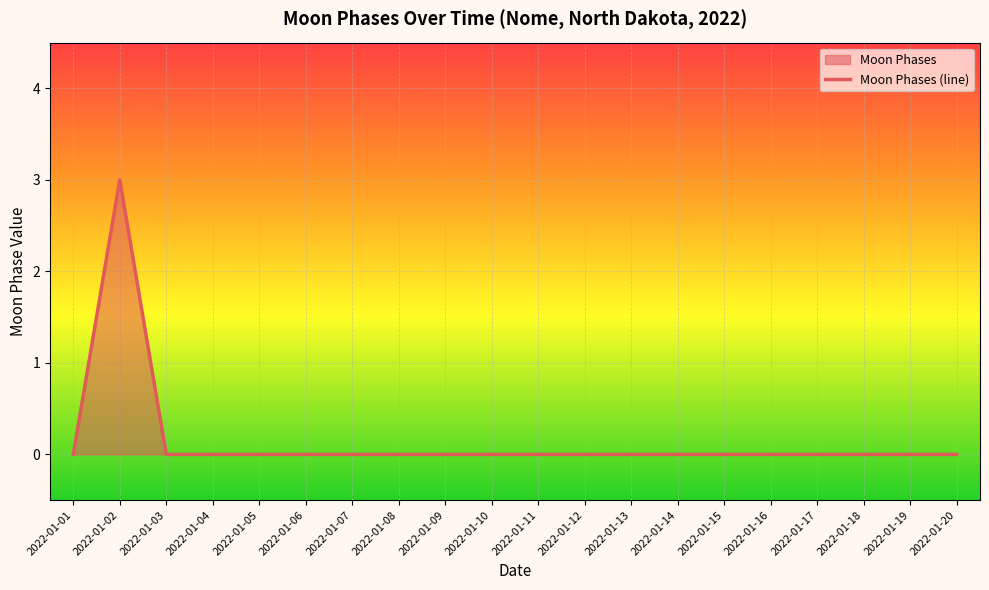

Reading right to left, extract all data points from this chart.

2022-01-20=0	2022-01-19=0	2022-01-18=0	2022-01-17=0	2022-01-16=0	2022-01-15=0	2022-01-14=0	2022-01-13=0	2022-01-12=0	2022-01-11=0	2022-01-10=0	2022-01-09=0	2022-01-08=0	2022-01-07=0	2022-01-06=0	2022-01-05=0	2022-01-04=0	2022-01-03=0	2022-01-02=3	2022-01-01=0